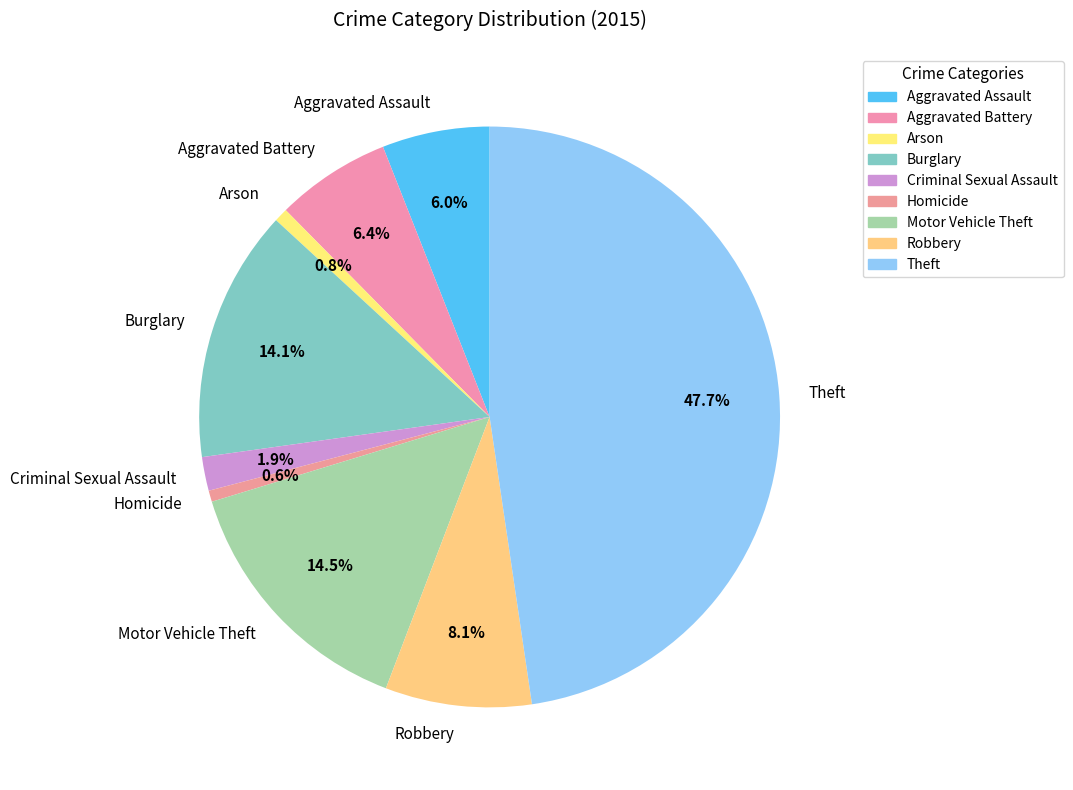

Is Arson the majority of the pie?

No